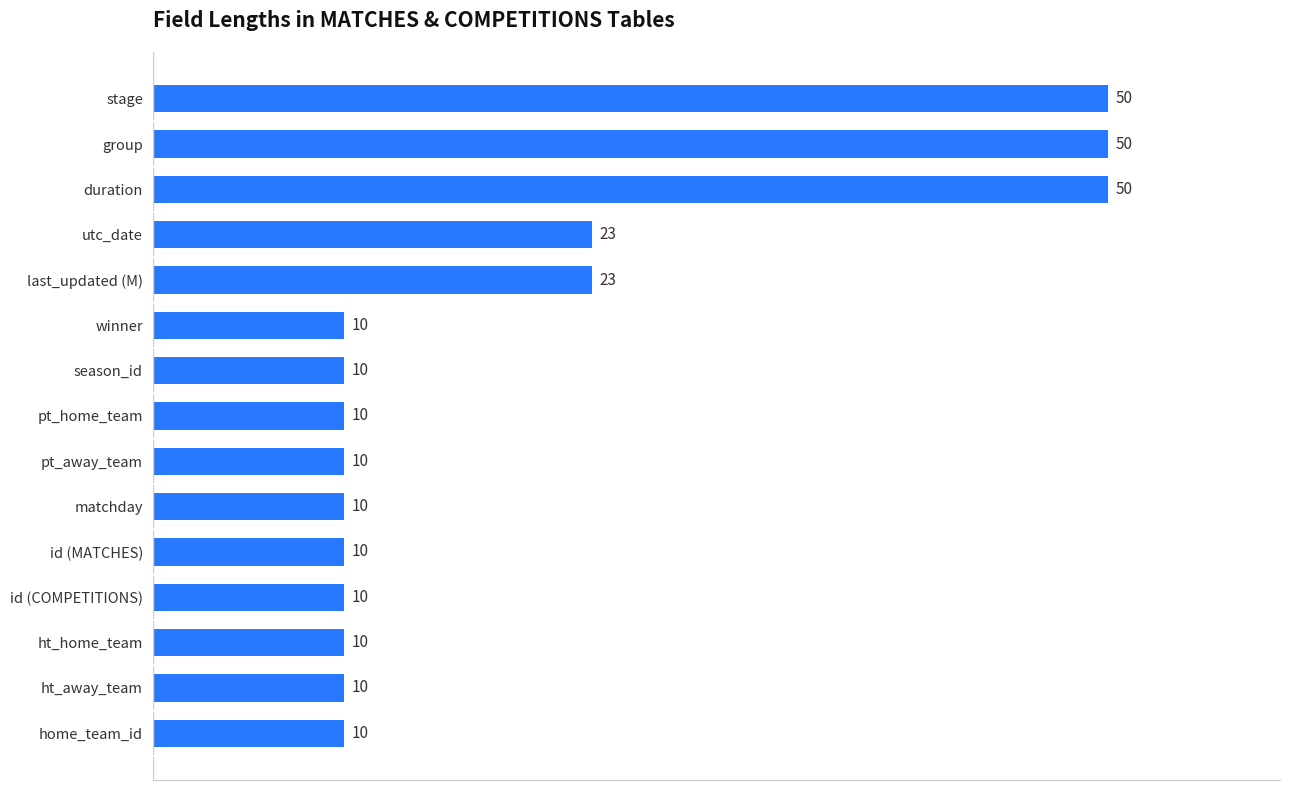

What is the sum of all values?

296